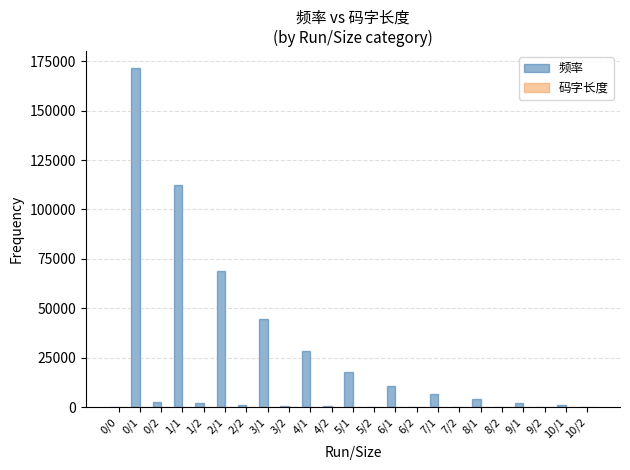

Between 4/1 and 6/1, which series saw the biggest shift?

频率